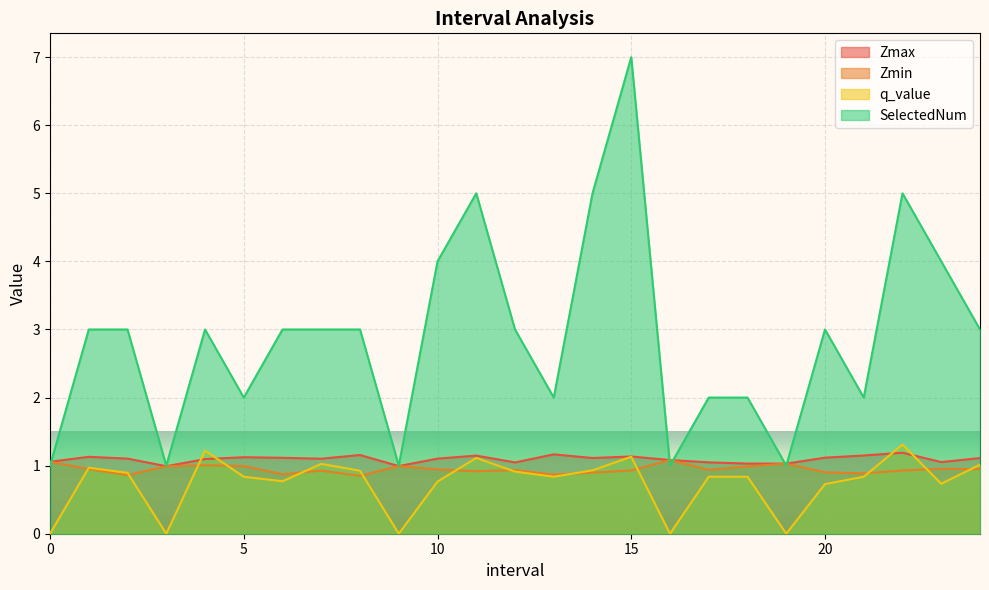

Which series has the widest spread of values?

SelectedNum